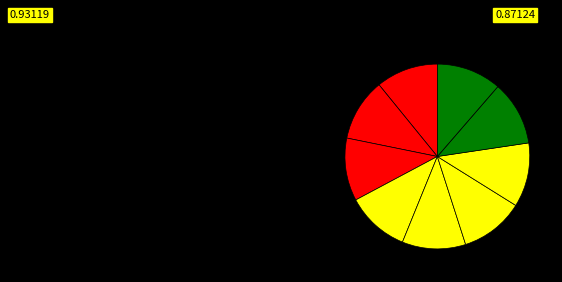

How many slices are in this pie chart?

9